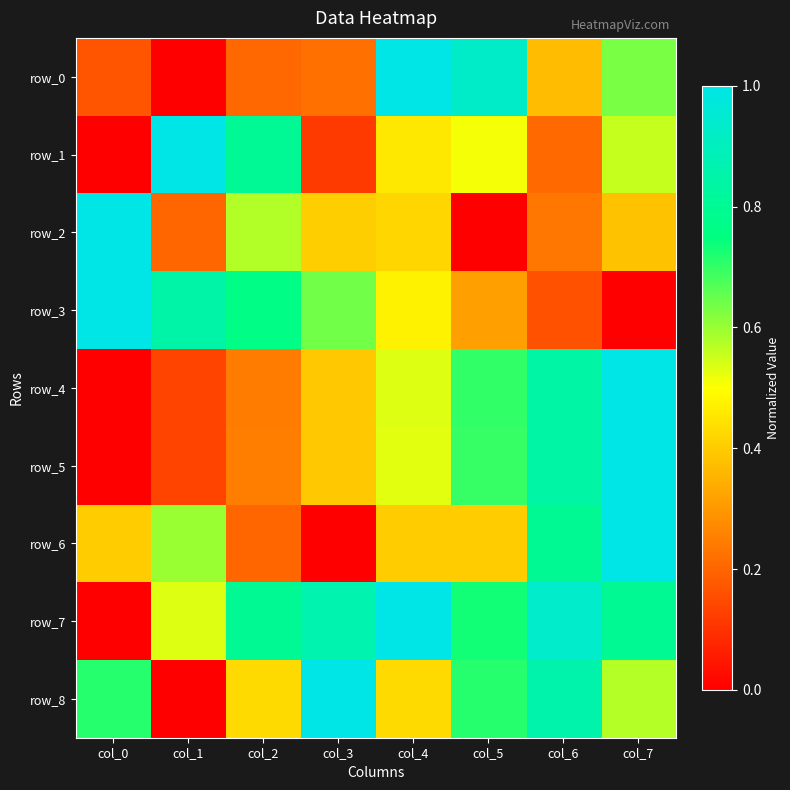

Rank the series at col_6 from highest to lowest value.

row_7, row_8, row_4, row_5, row_6, row_0, row_2, row_1, row_3